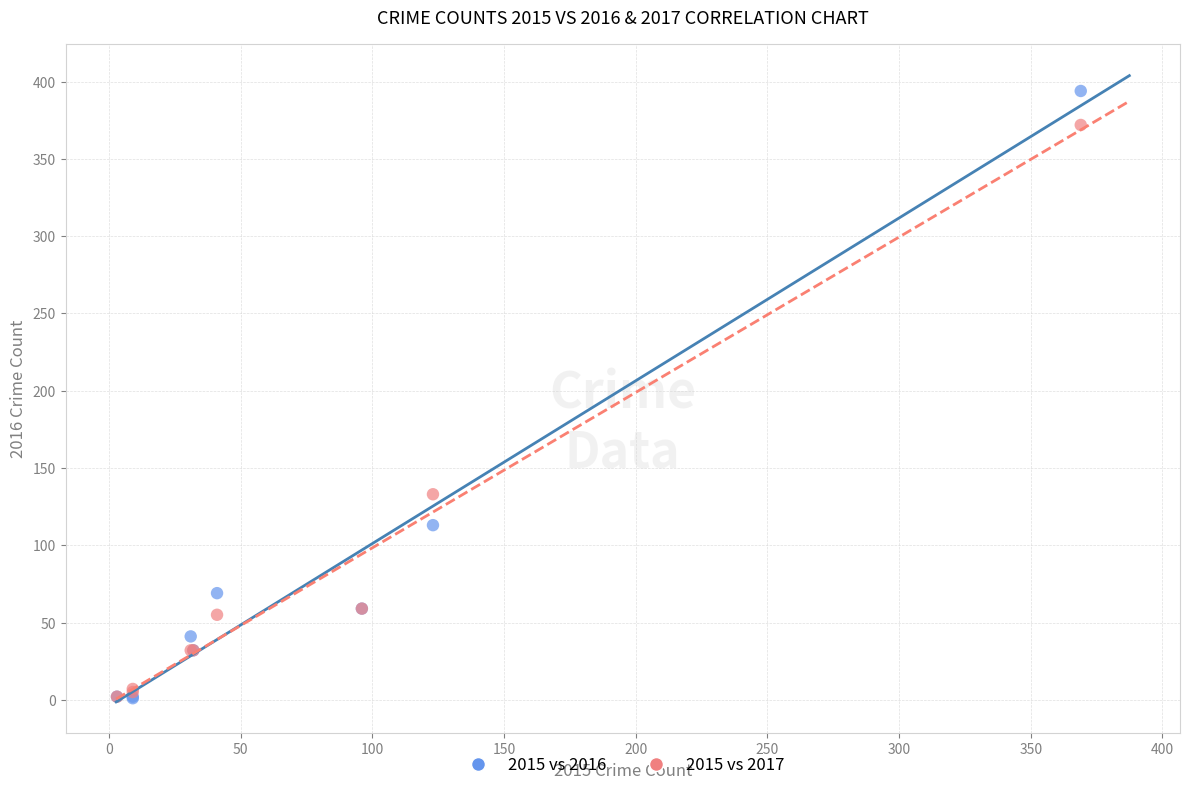

What are all the series names shown in the legend?

2015 vs 2016, 2015 vs 2017